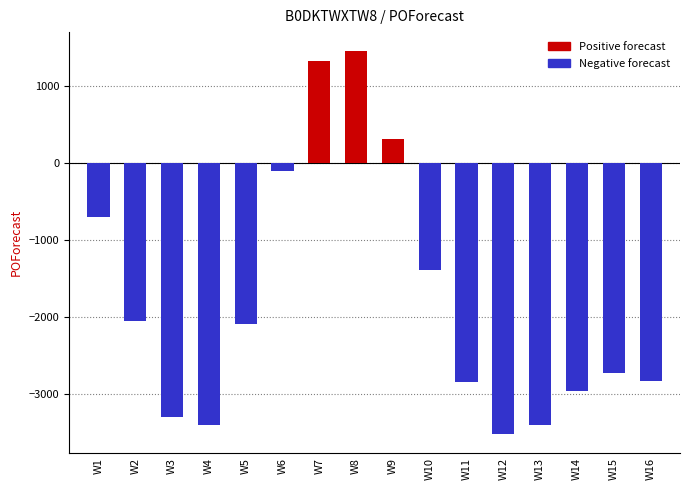

How many values exceed -2089?

7